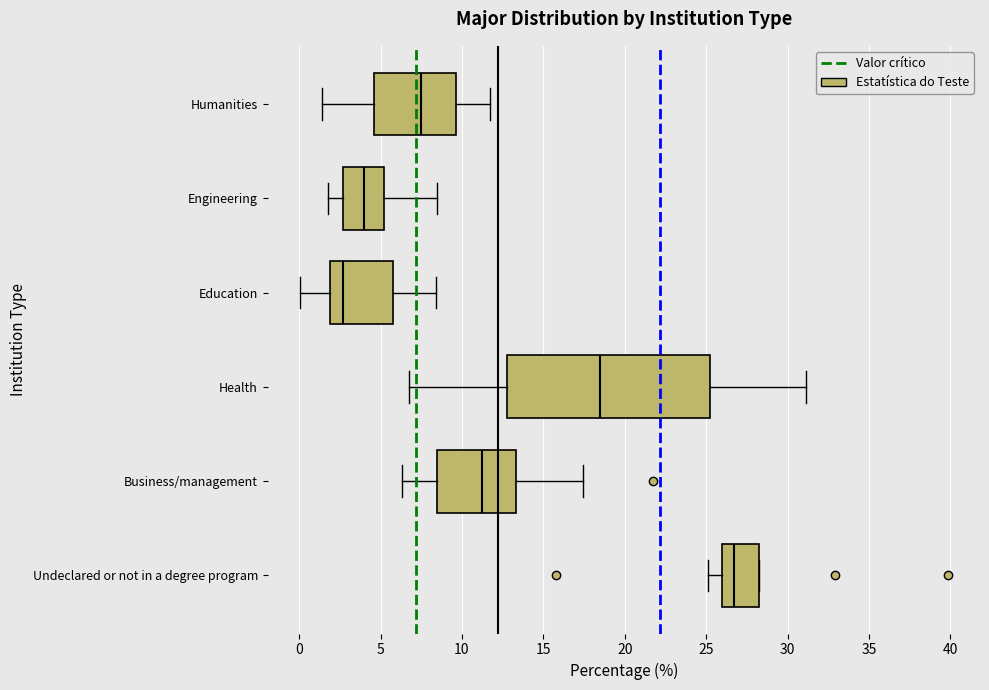

Reading bottom to top, read every box against the x-axis: the position of its median line, the range the box covers, and the ends of its whiskers. The values are not printed on the chart, so give them approximately, as read against the axis.

Undeclared or not in a degree program: median 26.5, box 26.0 to 28.0, whiskers 25.0 to 28.0
Business/management: median 11.0, box 8.5 to 13.5, whiskers 6.5 to 17.5
Health: median 18.5, box 13.0 to 25.5, whiskers 6.5 to 31.0
Education: median 2.5, box 2.0 to 5.5, whiskers 0.0 to 8.5
Engineering: median 4.0, box 2.5 to 5.0, whiskers 2.0 to 8.5
Humanities: median 7.5, box 4.5 to 9.5, whiskers 1.5 to 11.5